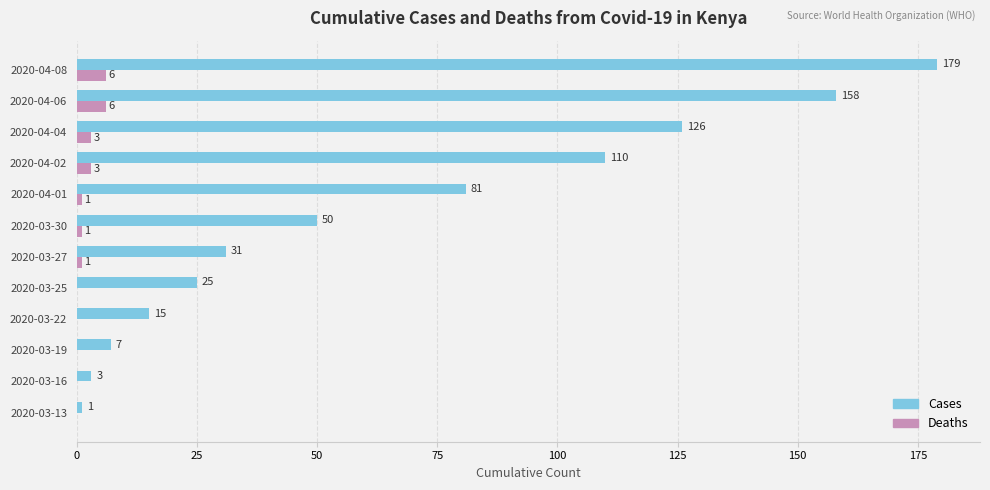

The value of Cases at 2020-03-27 is 55. True or false?

False